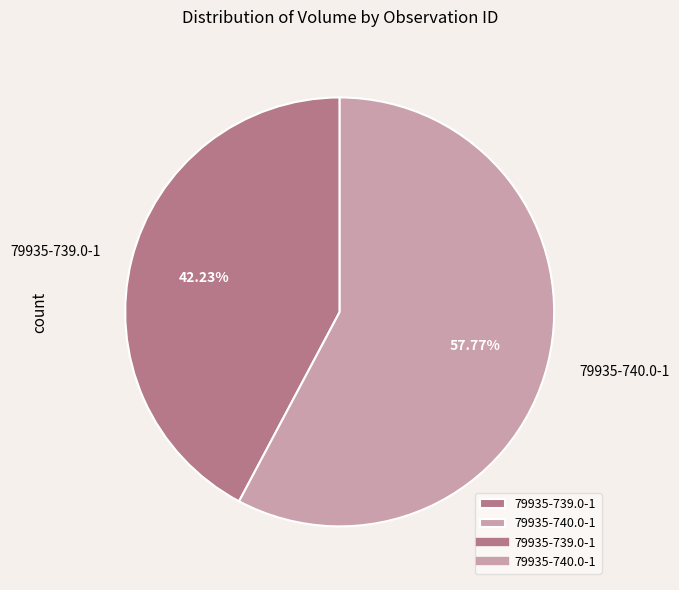

Approximately how many times larger is the value at 79935-740.0-1 compared to 79935-739.0-1?

1.4